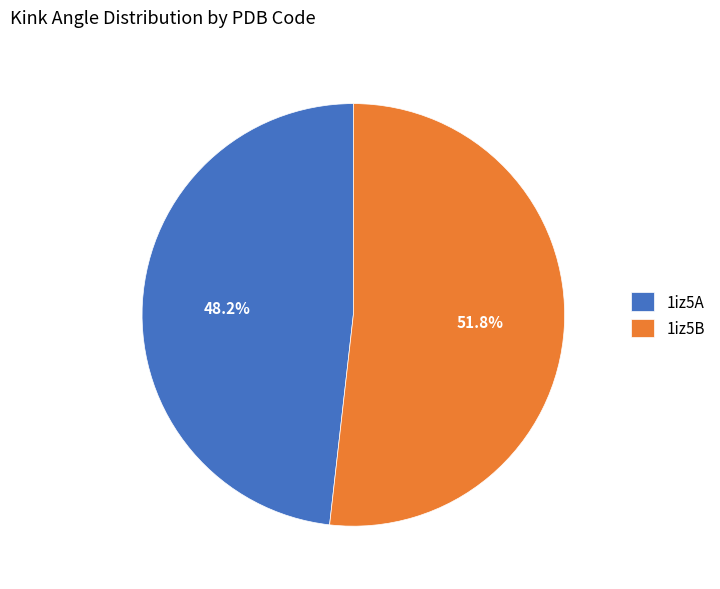

What is the largest slice in the pie chart?

1iz5B